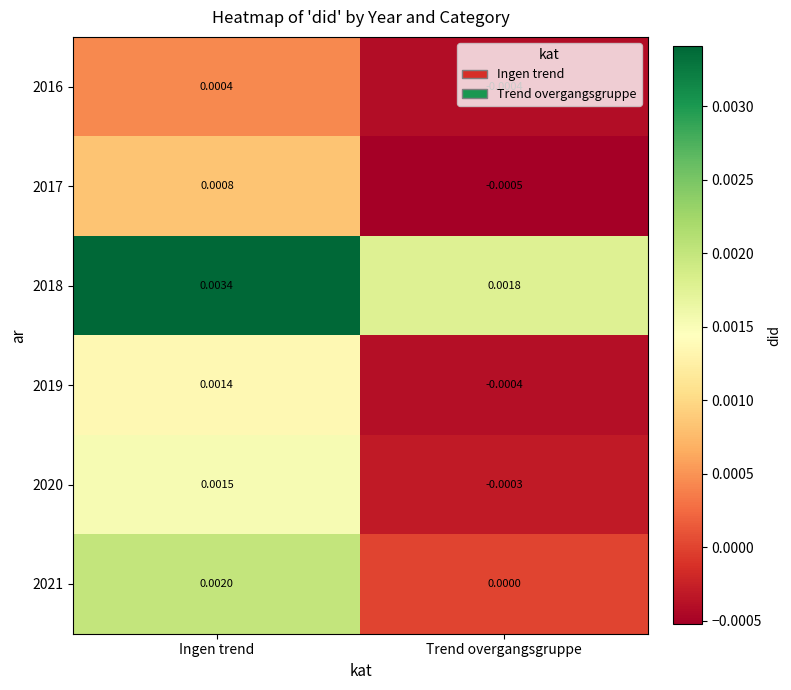

At Ingen trend, list the series in order from largest to smallest.

2018, 2021, 2020, 2019, 2017, 2016